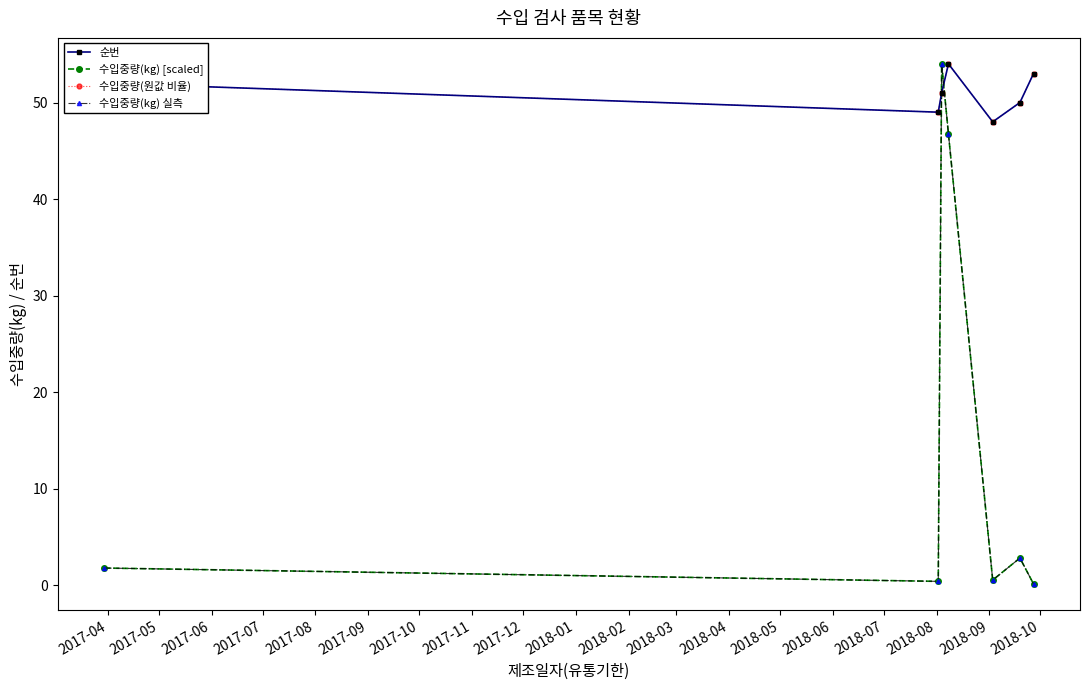

Does the chart have visible grid lines?

No